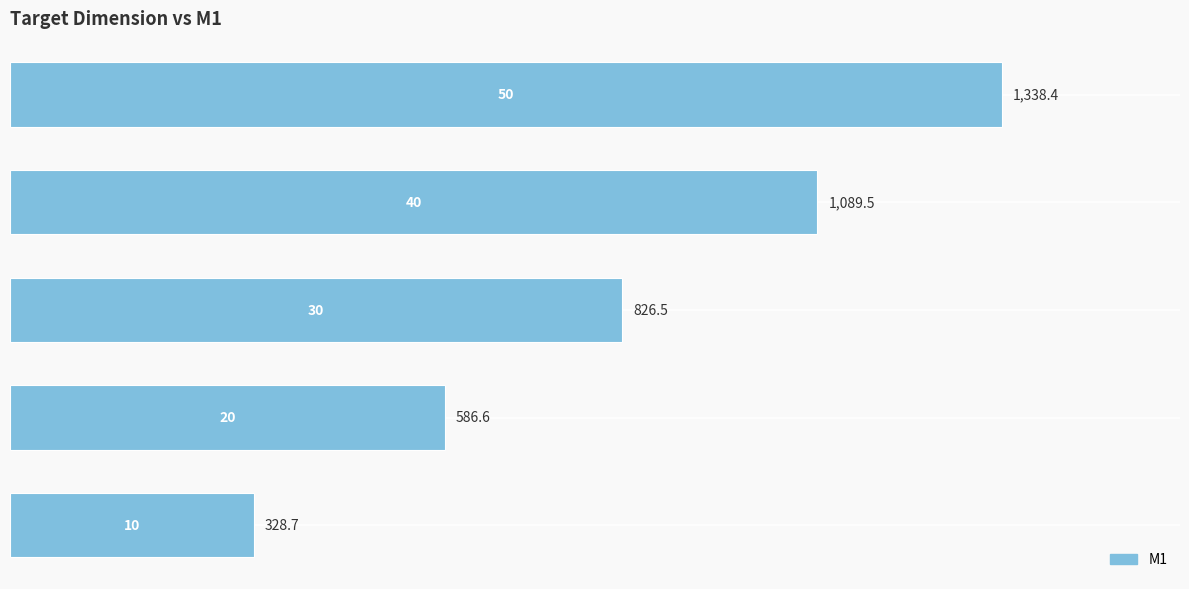

What is the greatest value displayed?

1338.4